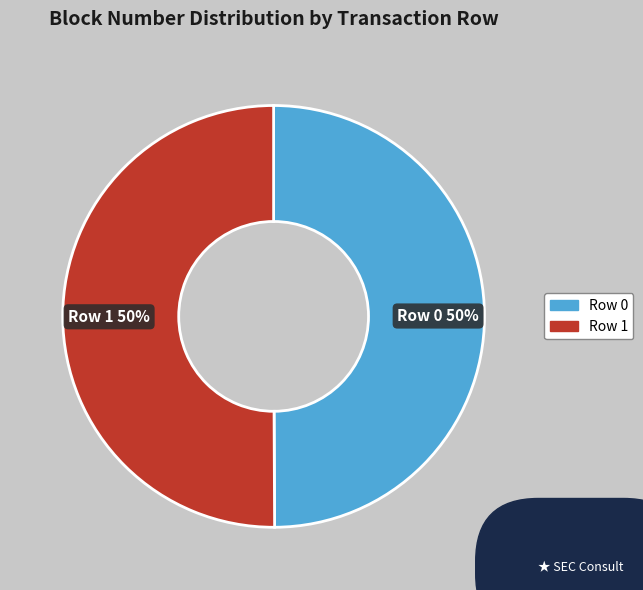

The Row 0 slice represents 50% of the pie. True or false?

True